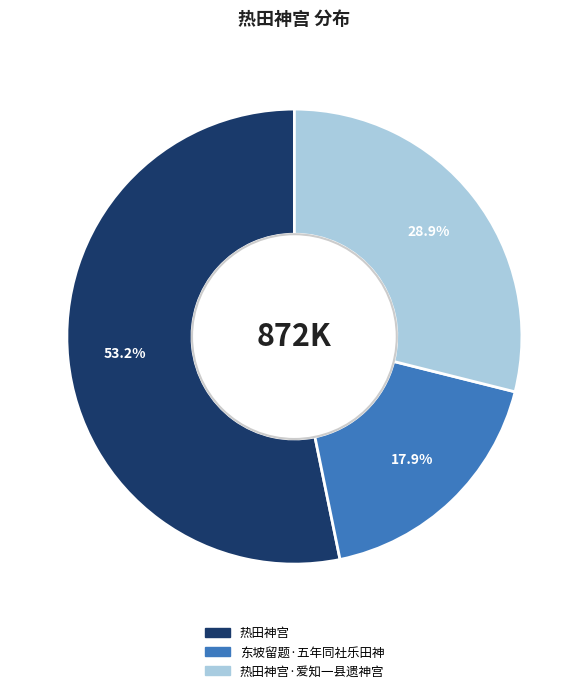

To the nearest percent, what portion does 热田神宫 represent?

53%